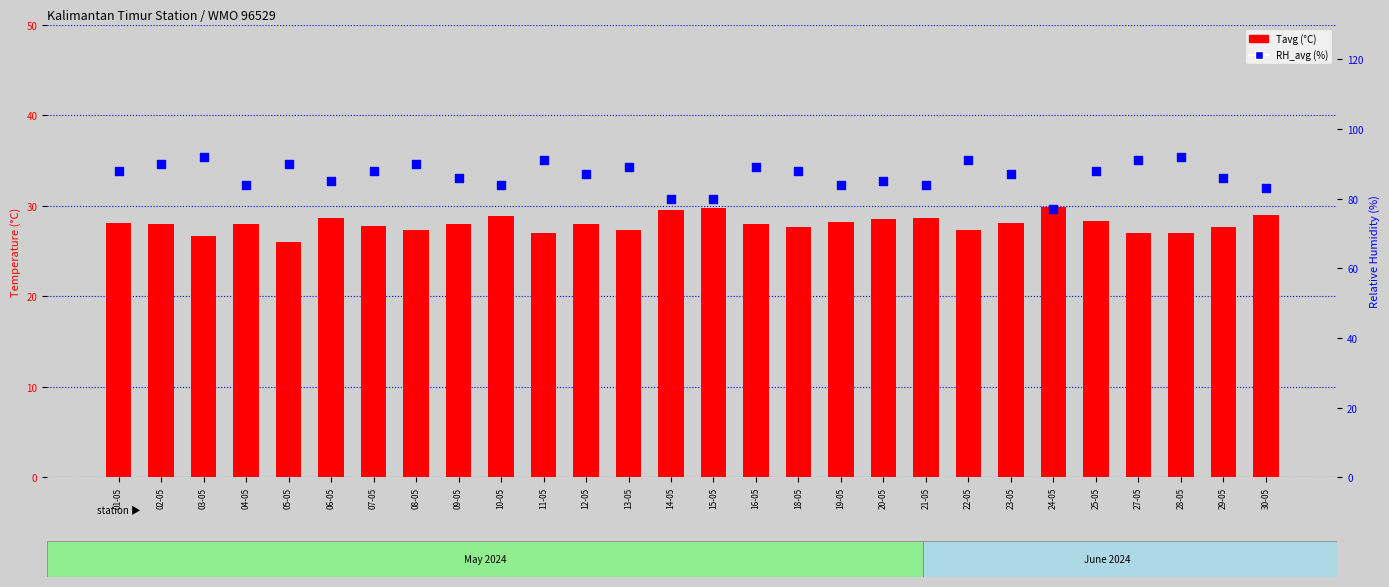

At which category is the sum across all series the highest?

28-05